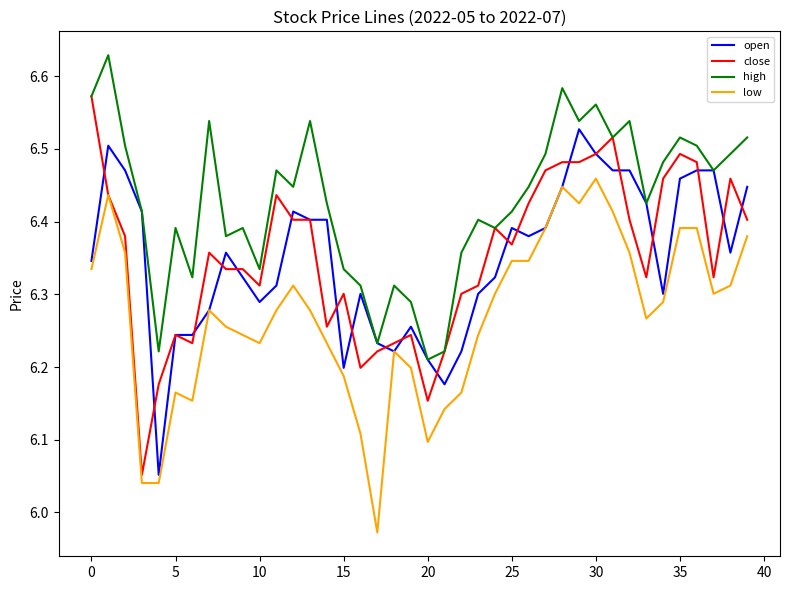

Which series has the largest total across all categories?

high